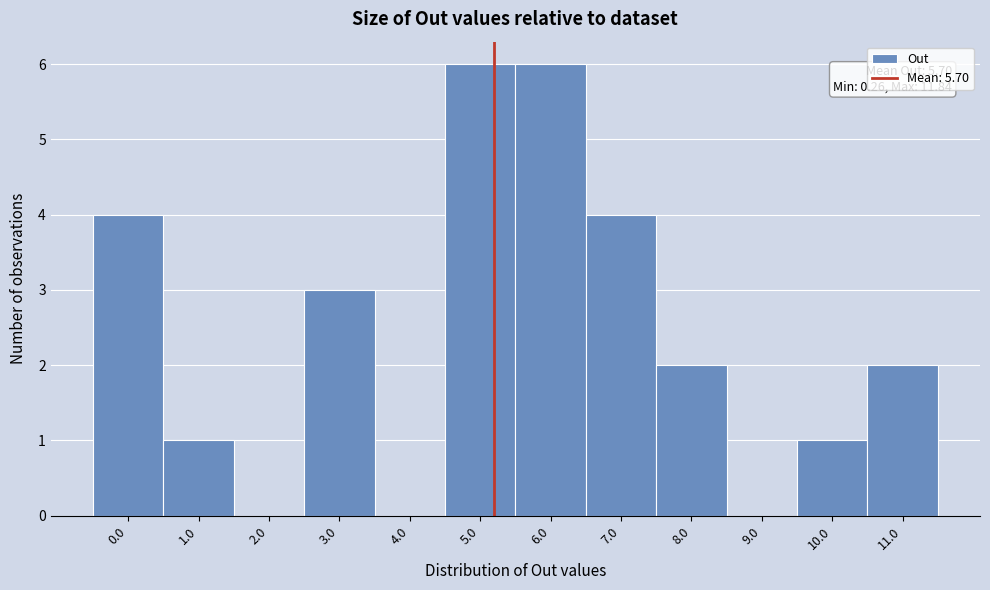

Reading right to left, list all the values displayed in this chart.

11.0=2	10.0=1	9.0=0	8.0=2	7.0=4	6.0=6	5.0=6	4.0=0	3.0=3	2.0=0	1.0=1	0.0=4